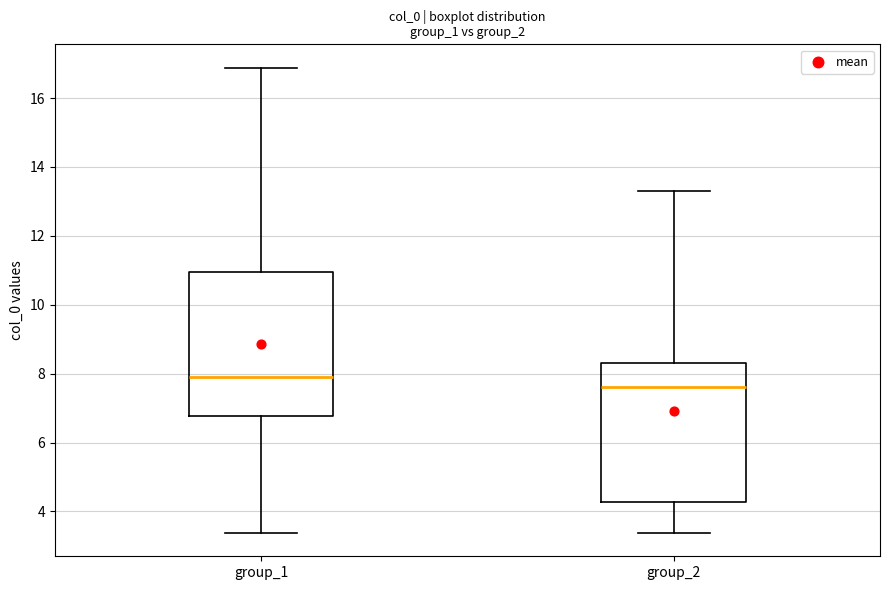

Reading left to right, read every box against the y-axis: the position of its median line, the range the box covers, and the ends of its whiskers. The values are not printed on the chart, so give them approximately, as read against the axis.

group_1: median 8.0, box 6.8 to 11.0, whiskers 3.4 to 16.8
group_2: median 7.6, box 4.2 to 8.2, whiskers 3.4 to 13.4